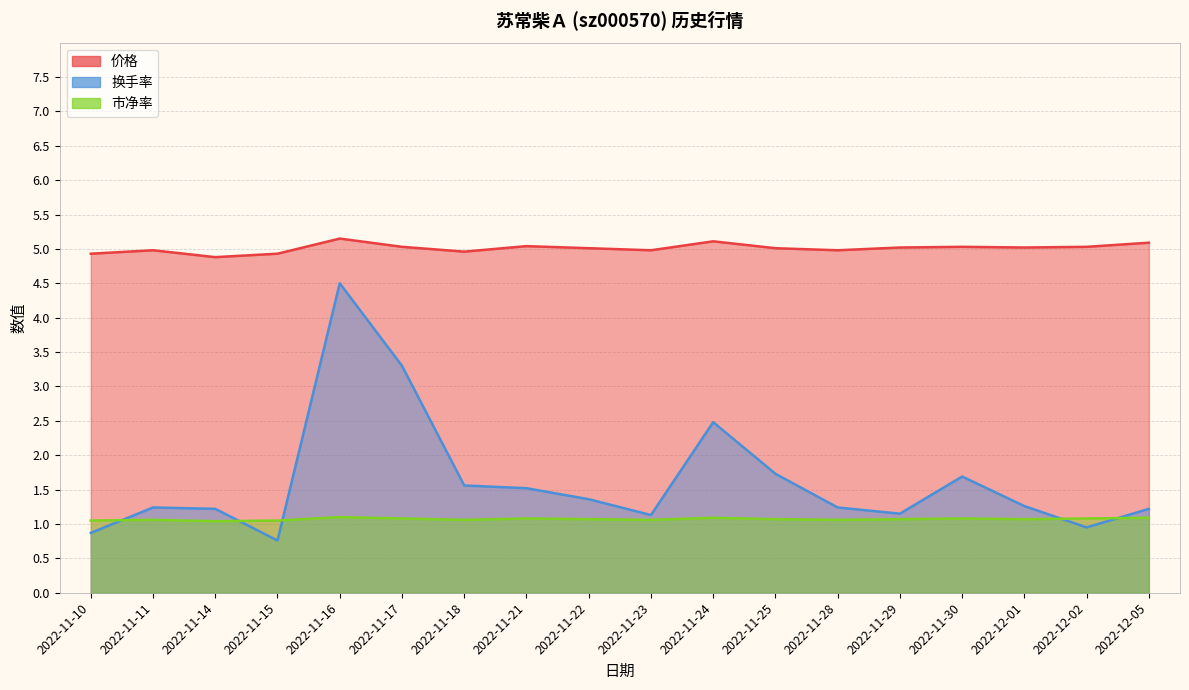

Rank the series at 2022-11-18 from lowest to highest value.

市净率, 换手率, 价格